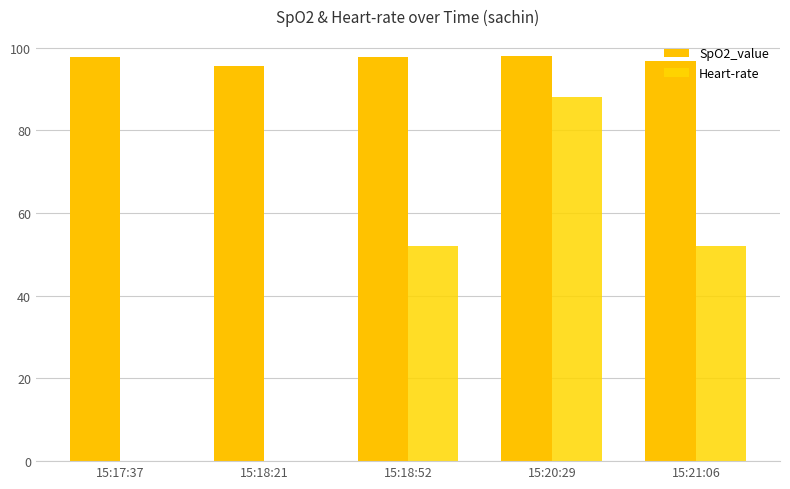

At which category does the chart reach its peak across all series?

15:20:29